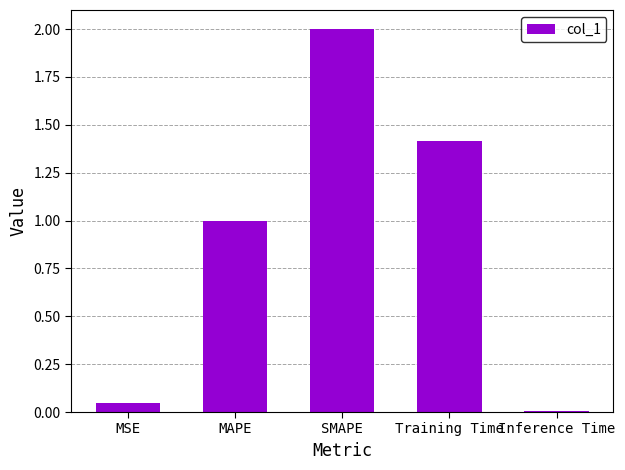

What is the label of the 3rd bar from the right?

SMAPE